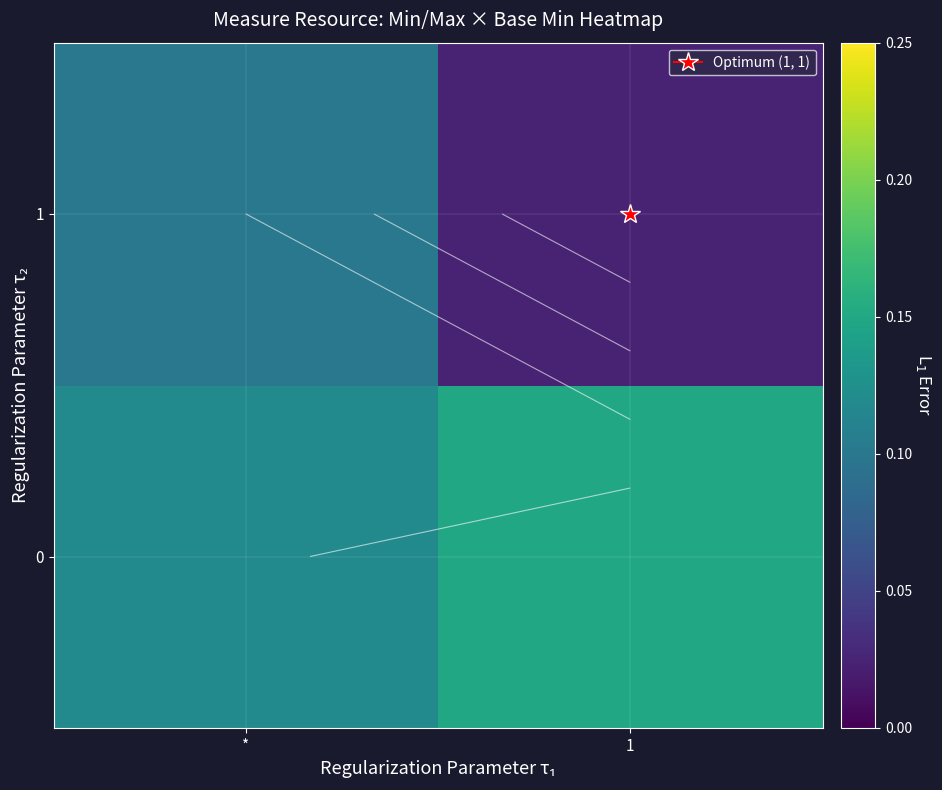

Which series changed the most between * and 1?

row_1